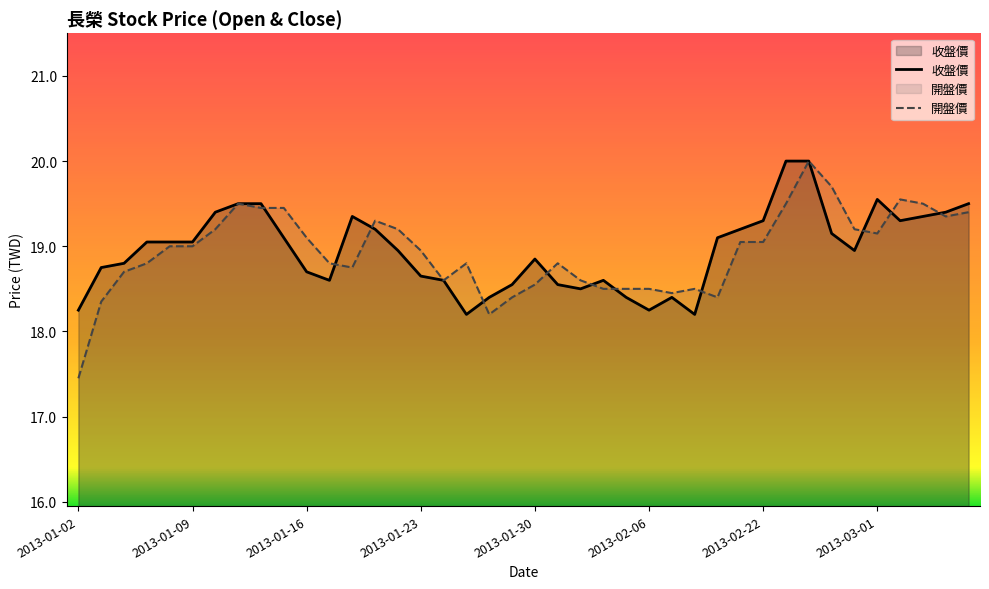

What is the sum of the 開盤價 values at 2013-01-09 and 2013-03-06?

38.4